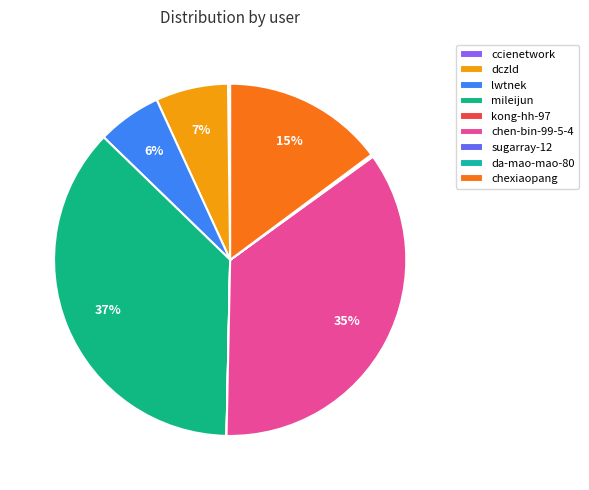

Is there any slice that represents more than half of the pie?

No